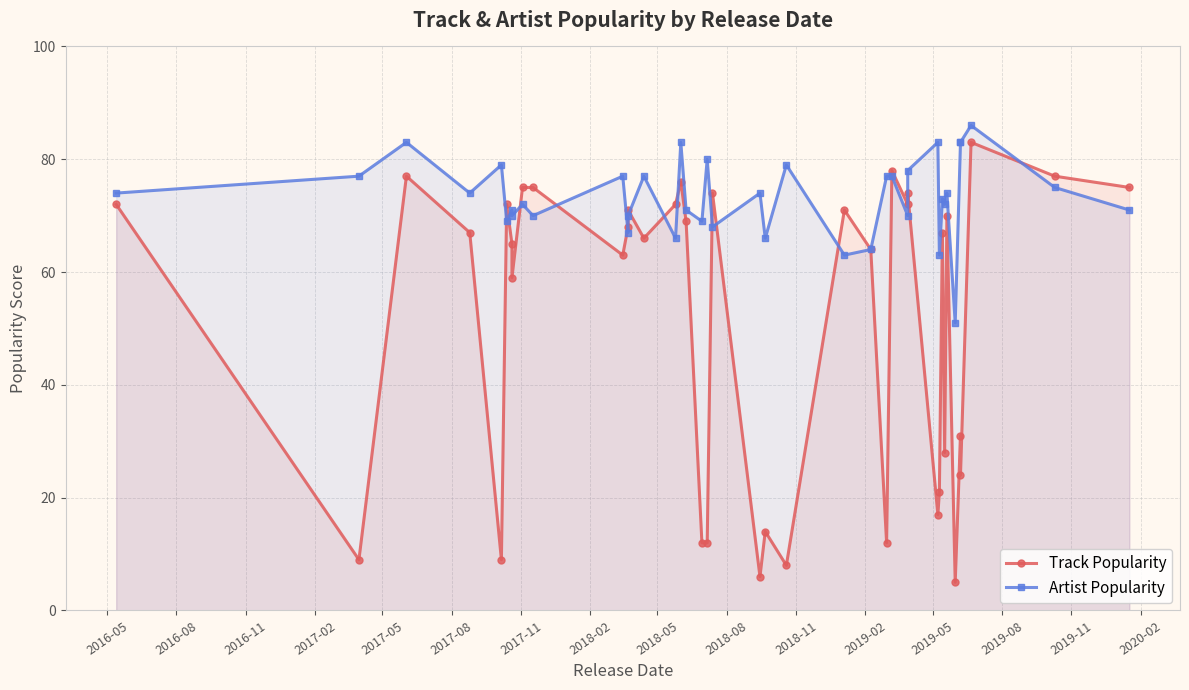

What is the value of the Artist Popularity point at the 24th from the left?

63